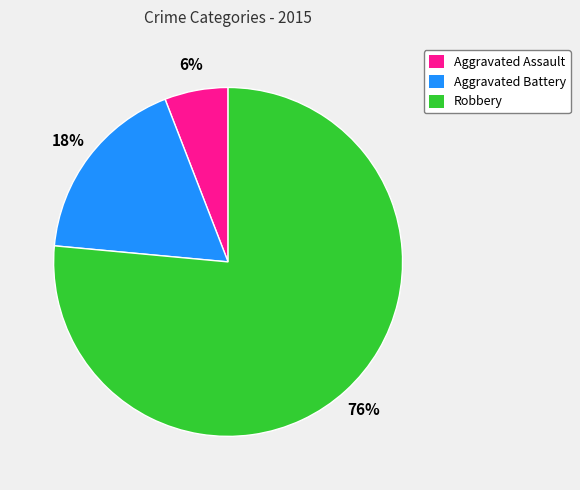

To the nearest percent, what is the difference between the Aggravated Battery and Aggravated Assault slice percentages?

12%